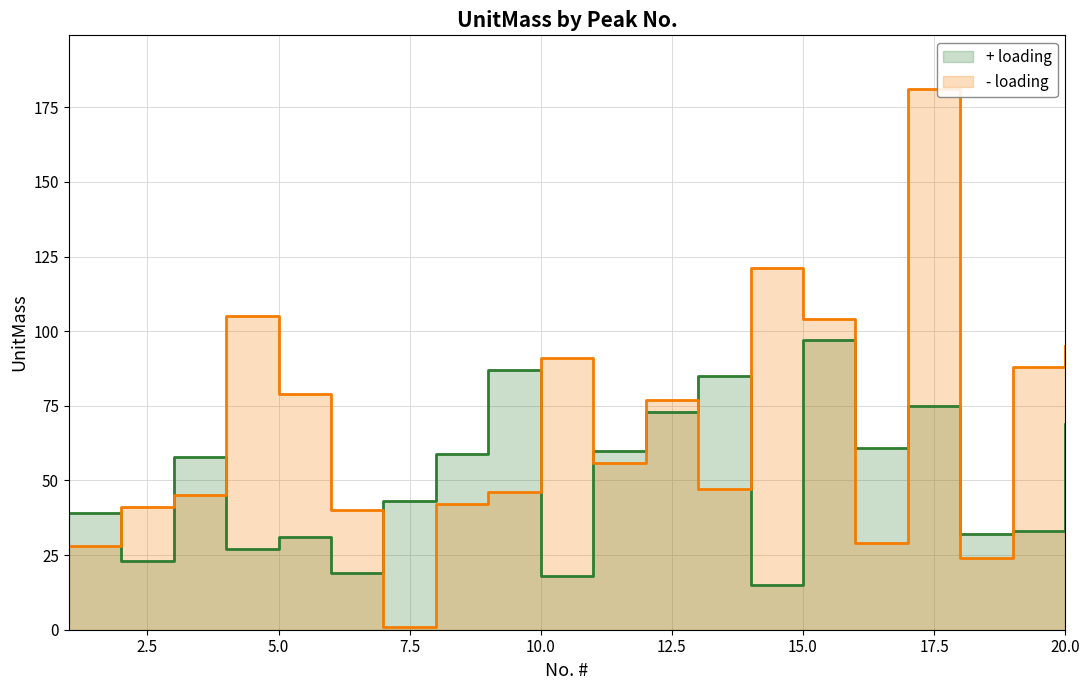

List the labels in order of - loading value, largest first.

17, 14, 4, 15, 20, 10, 19, 5, 12, 11, 13, 9, 3, 8, 2, 6, 16, 1, 18, 7